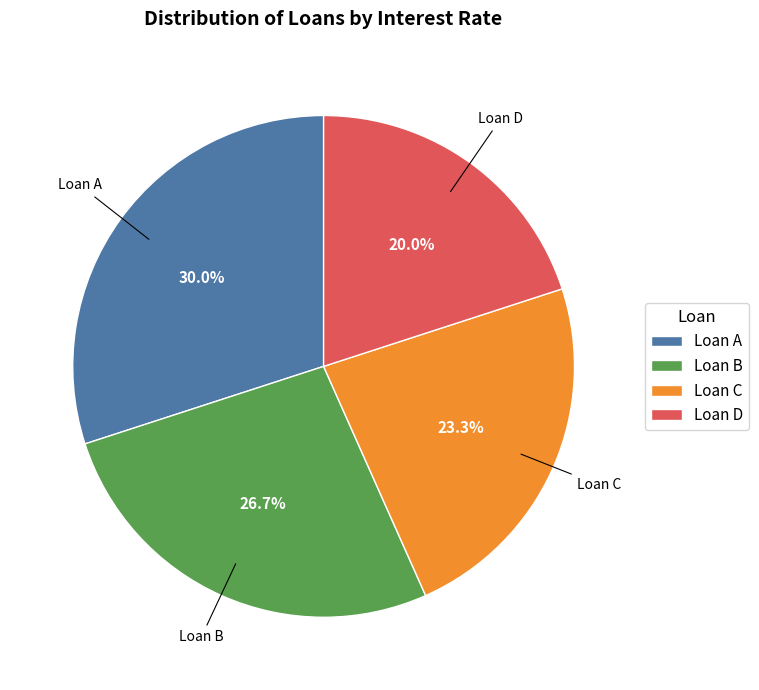

True or false: Loan B accounts for 19% of the total.

False